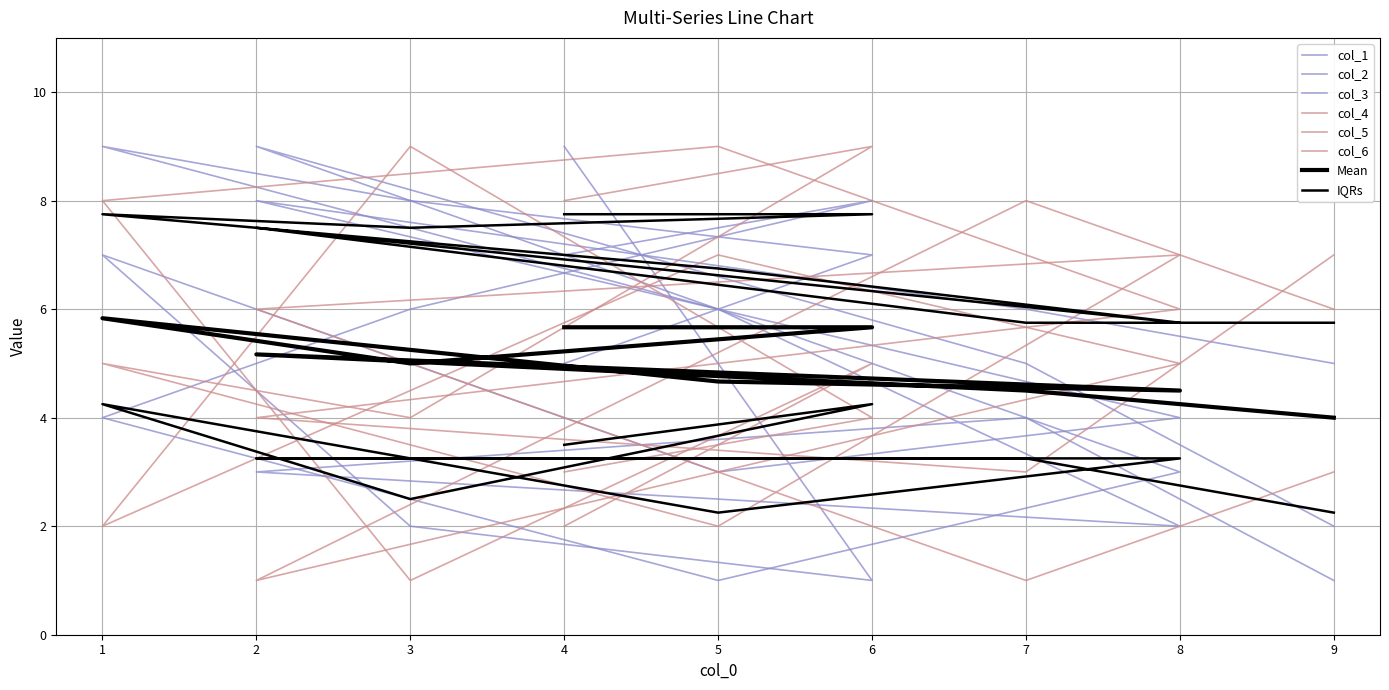

What is the minimum value shown in the chart?

1